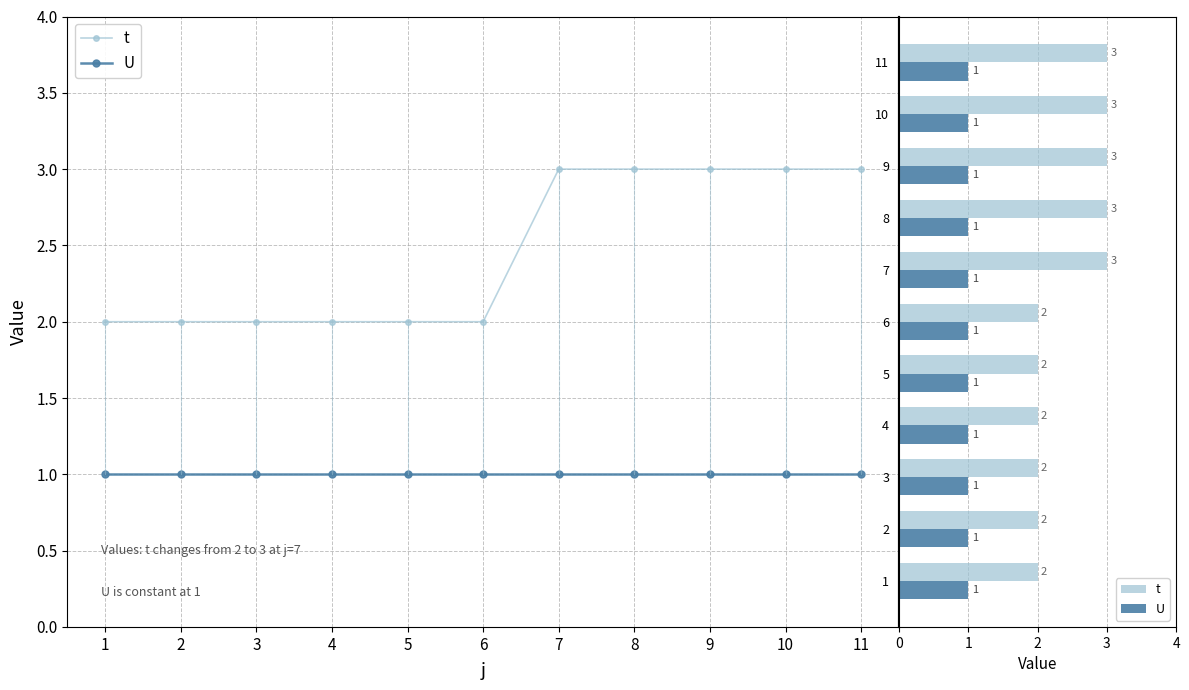

How many t values are between 2 and 3?

11